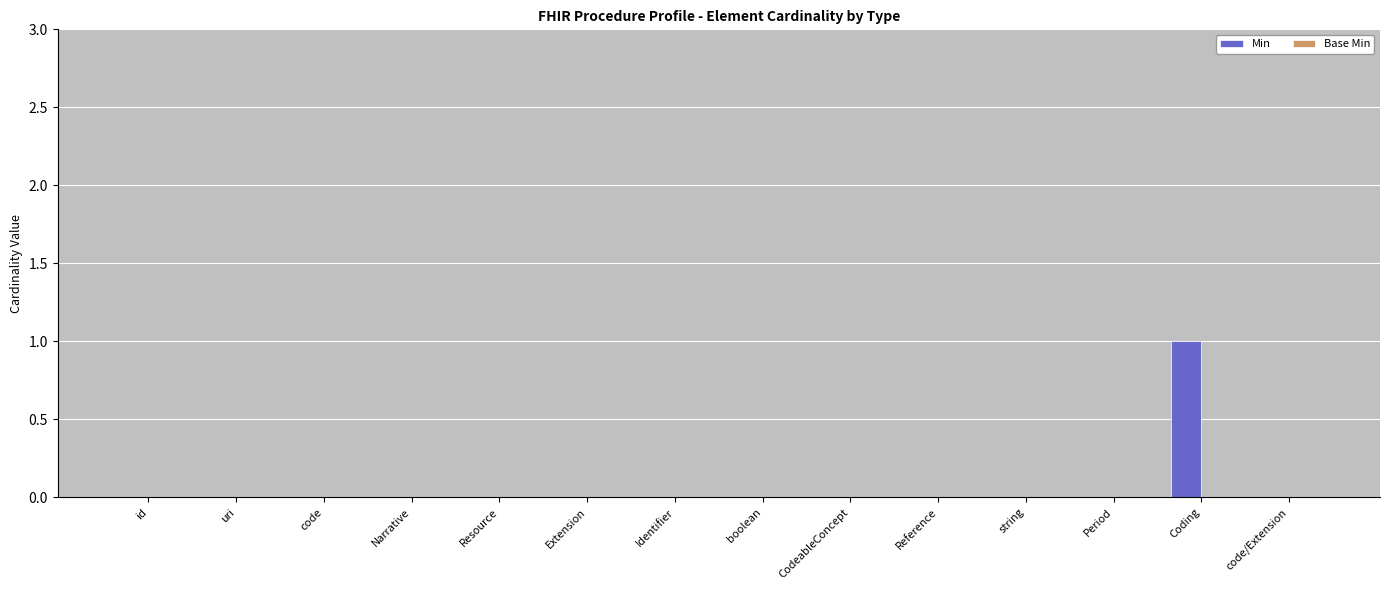

True or false: the data shows 0 at boolean.

True